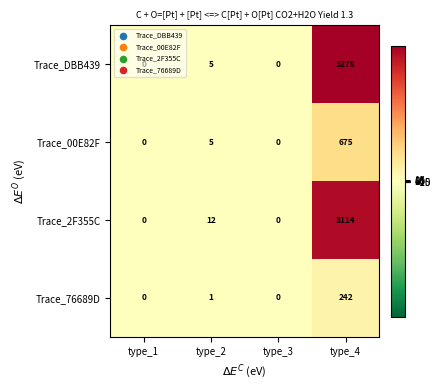

What is the sum of all Trace_2F355C values?

3126